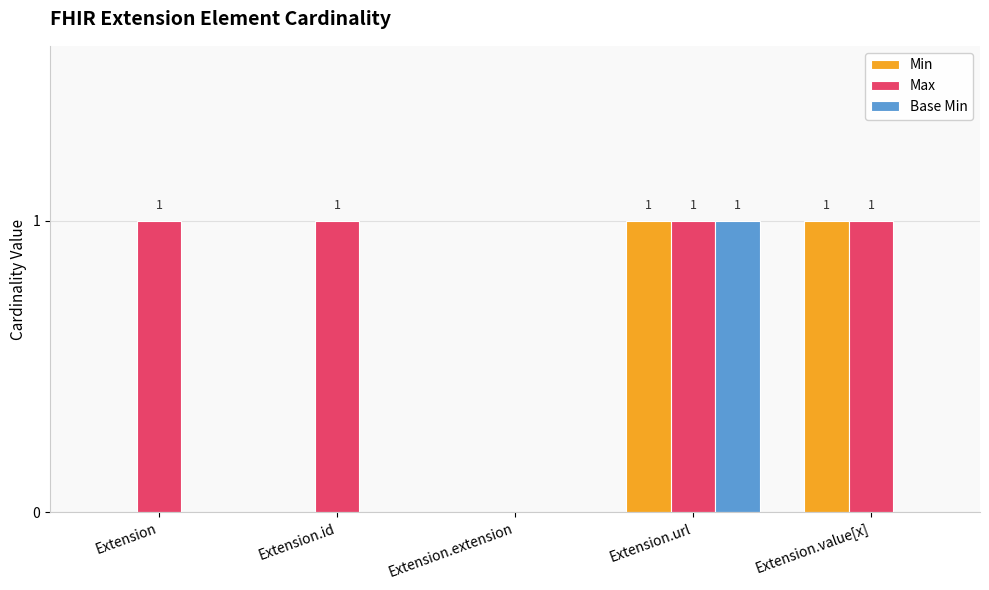

What is the sum of all Max values?

4